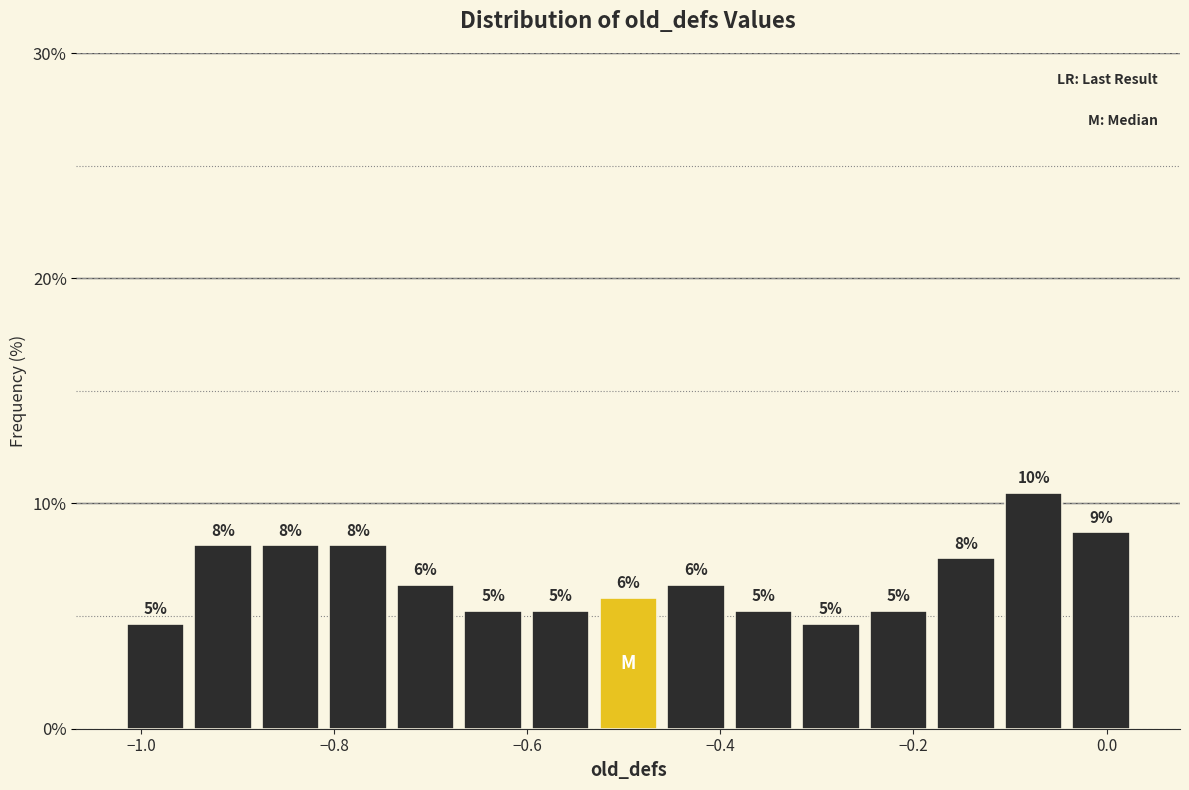

Read against the x-axis, roughly where is the centre of the tallest bar?

-0.08